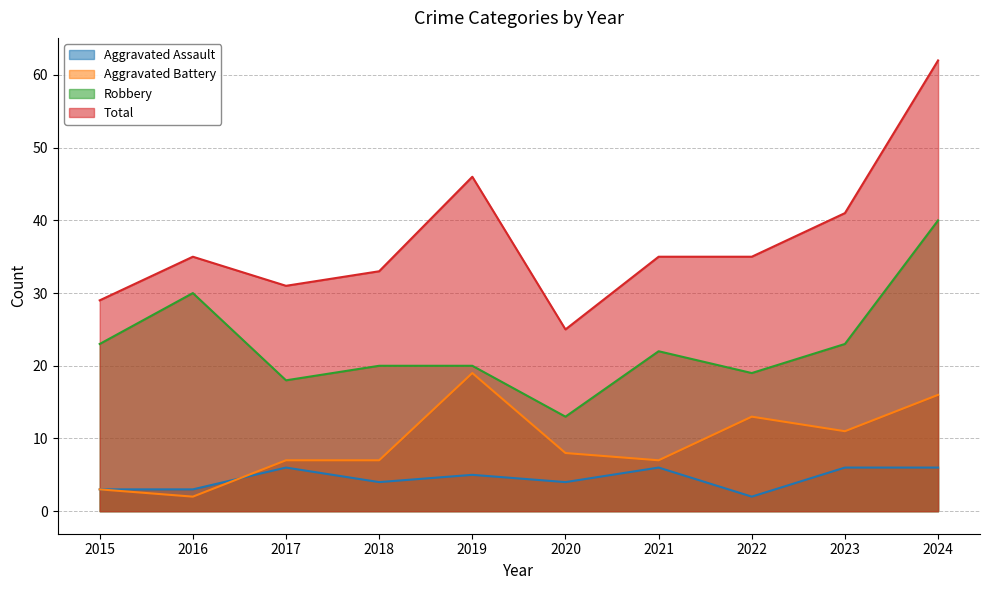

At which label is Aggravated Battery closest to 10?

2023